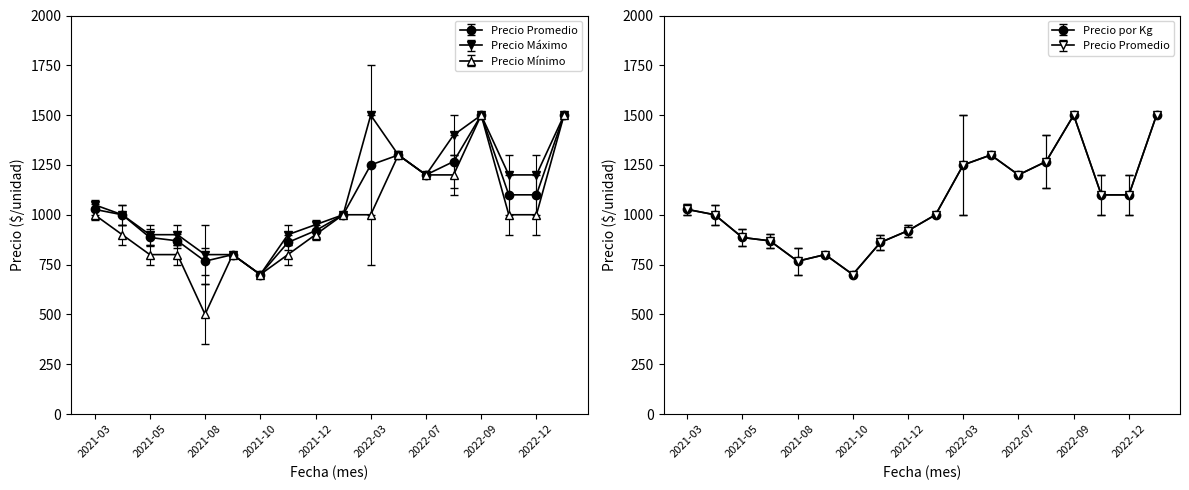

True or false: Precio maximo has more than 1 interior local peaks.

True